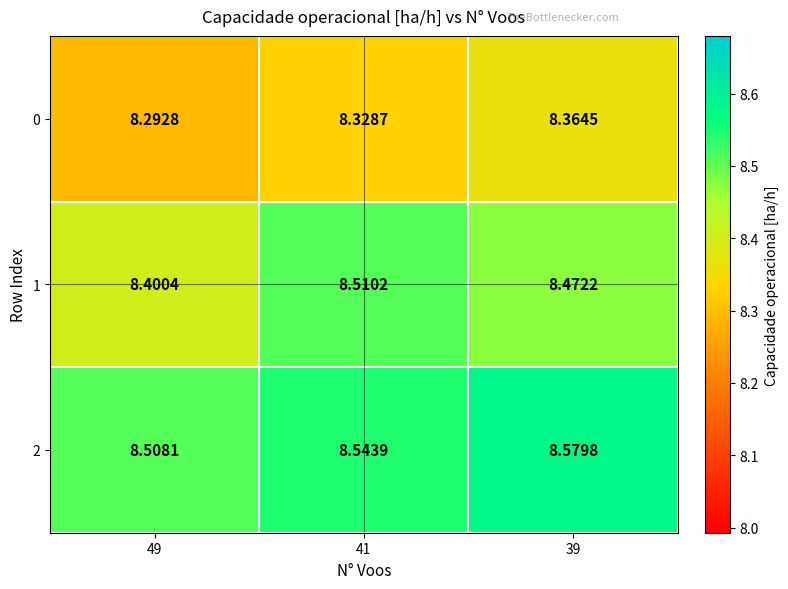

Is the value of 2 at 49 greater than the value of 0 at 49?

Yes